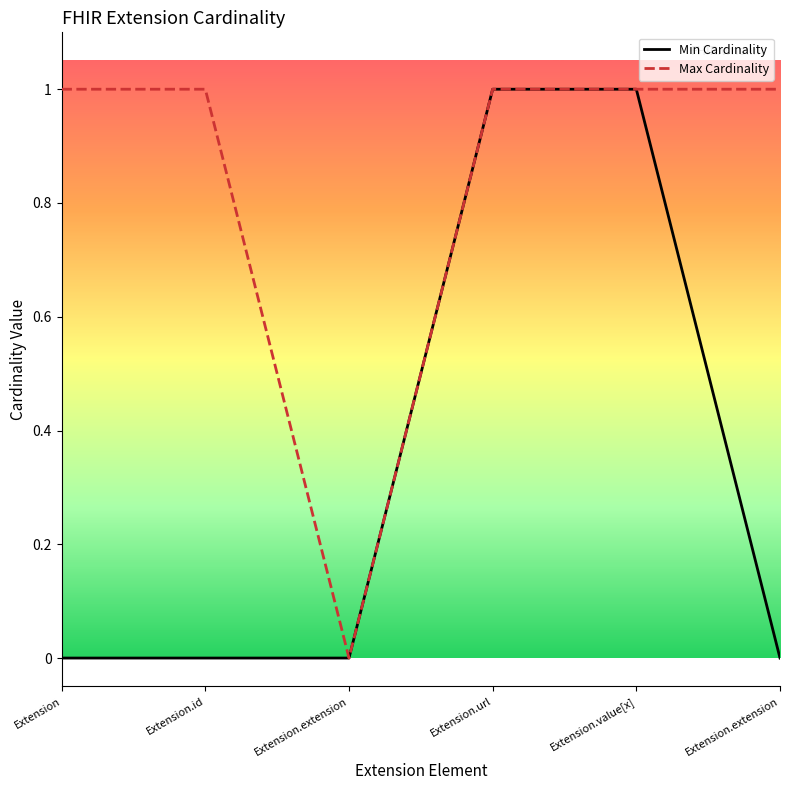

Is it true that Max Cardinality equals 1 at Extension.extension?

False